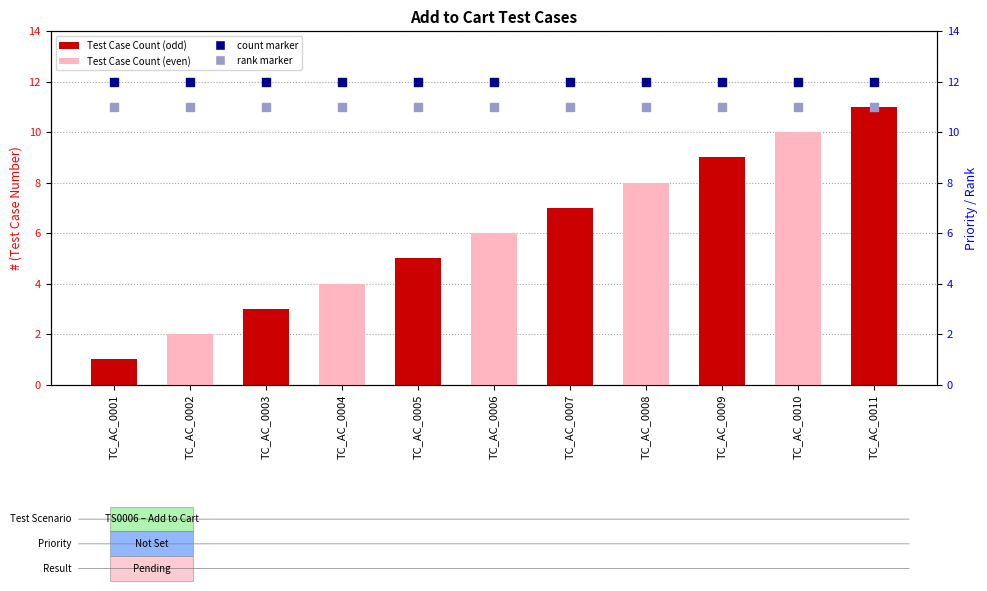

Which series contains the lowest Y value?

Test Case Count